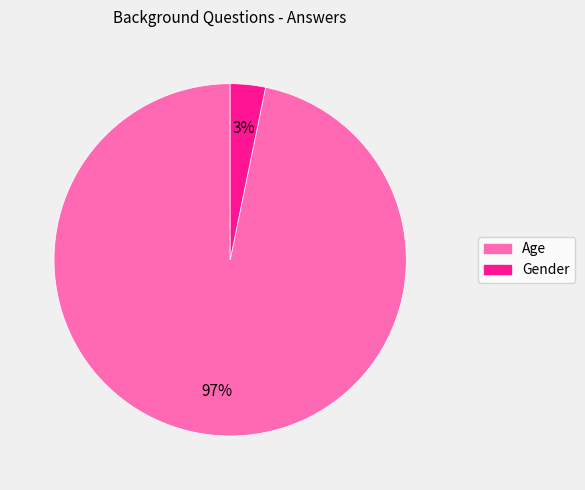

How many slices are in this pie chart?

2